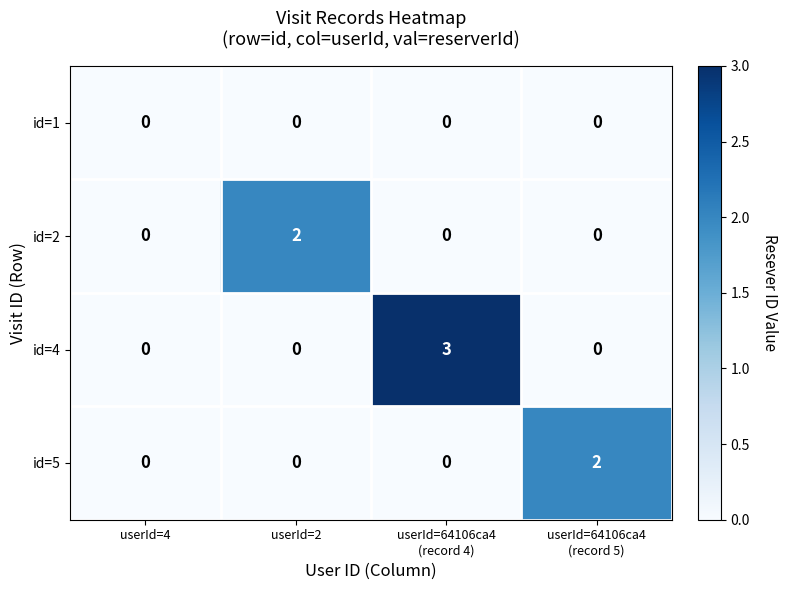

Which series has the largest total across all categories?

id=4